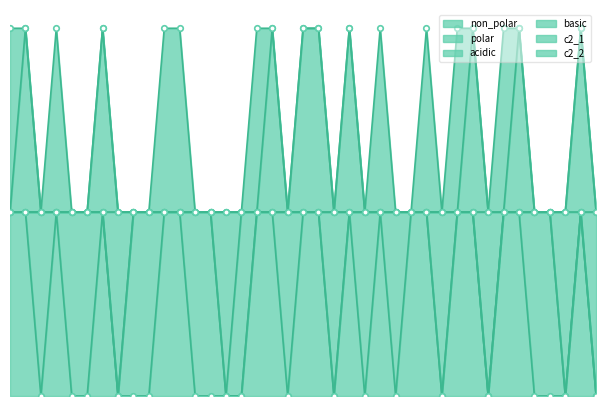

What is the total value across all series at A21?

2